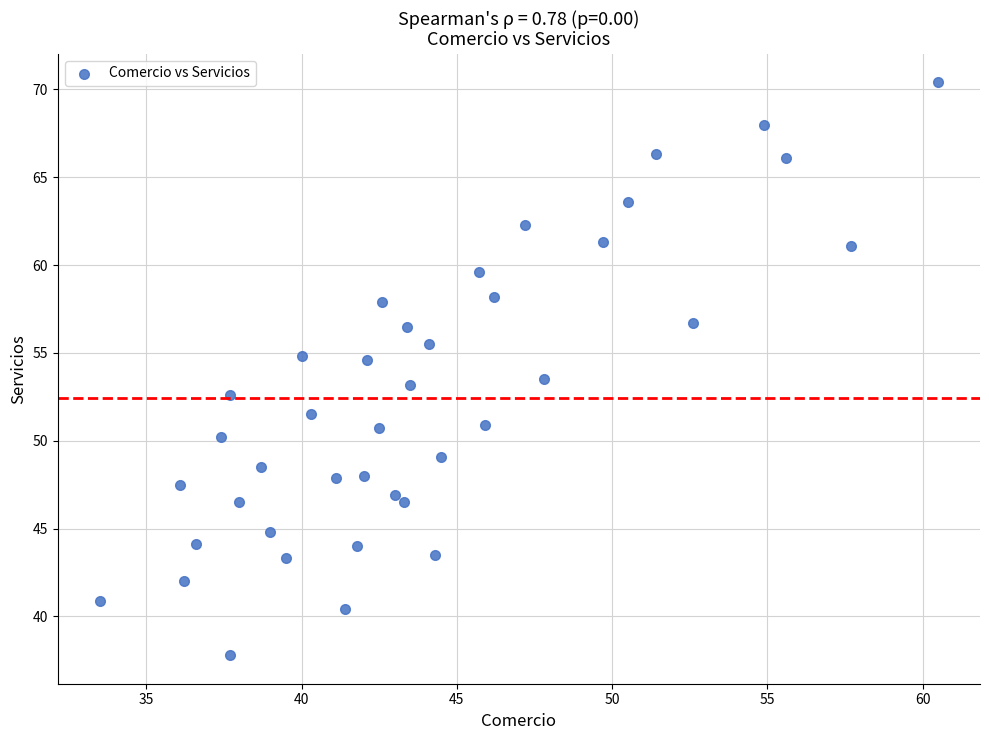

What is the range of Y values (max minus min)?

32.6